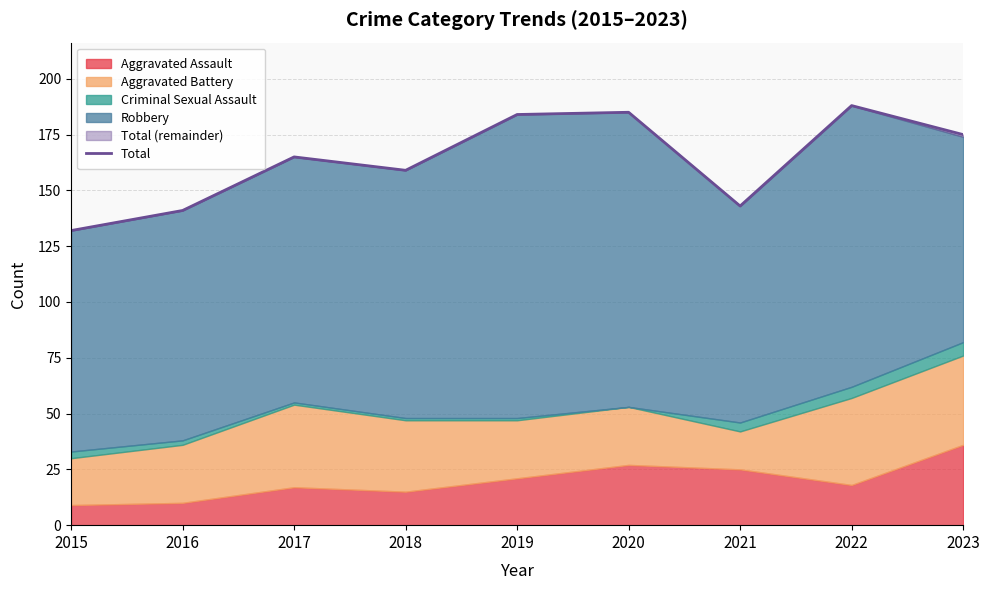

List the labels in order of value, largest first.

2022, 2020, 2019, 2023, 2017, 2018, 2021, 2016, 2015